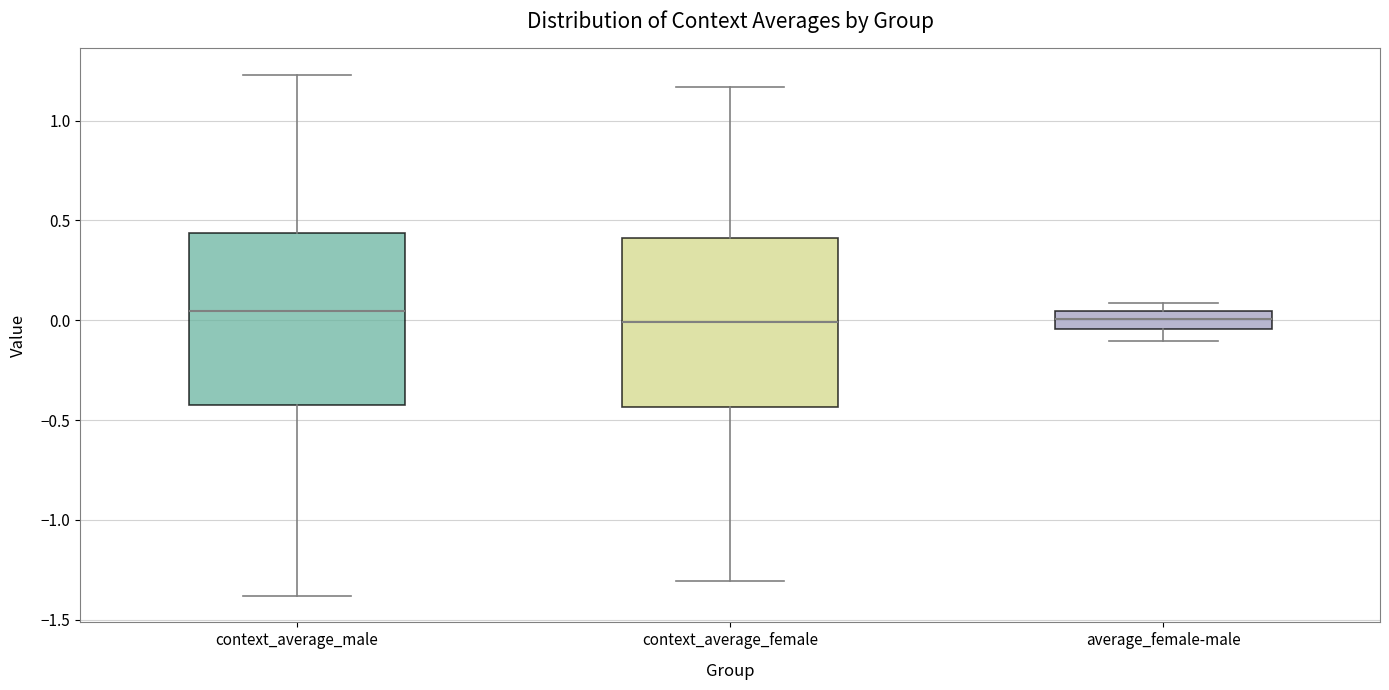

Reading left to right, read every box against the y-axis: the position of its median line, the range the box covers, and the ends of its whiskers. The values are not printed on the chart, so give them approximately, as read against the axis.

context_average_male: median 0.05, box -0.40 to 0.45, whiskers -1.40 to 1.25
context_average_female: median 0.00, box -0.45 to 0.40, whiskers -1.30 to 1.15
average_female-male: median 0.00, box -0.05 to 0.05, whiskers -0.10 to 0.10